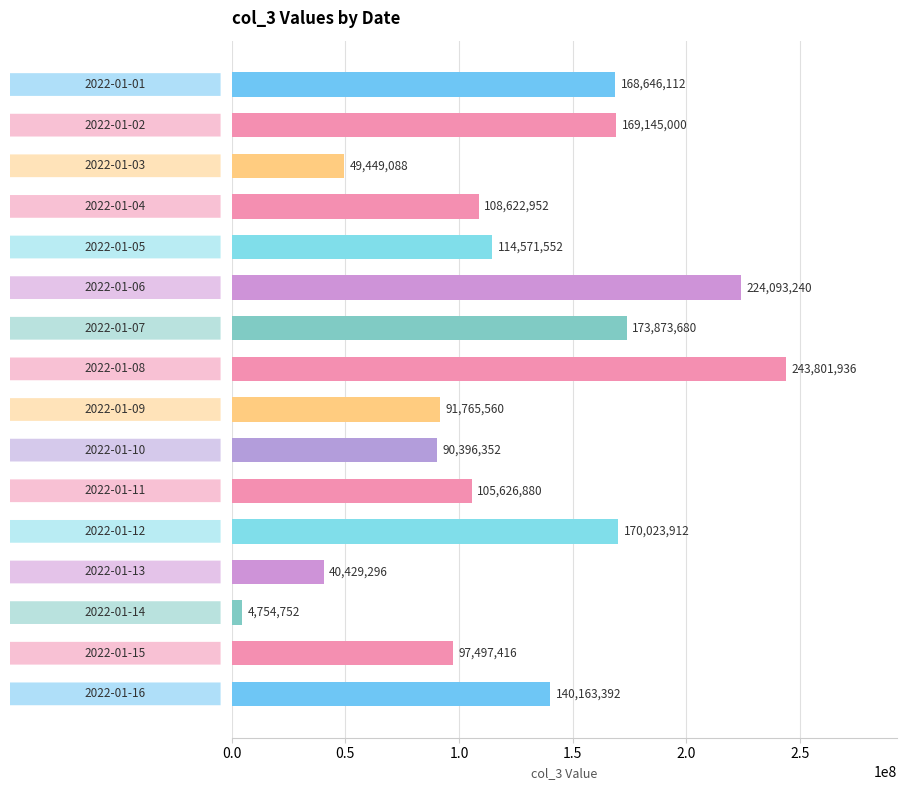

Where is the data nearest to the value 124278344?

2022-01-05